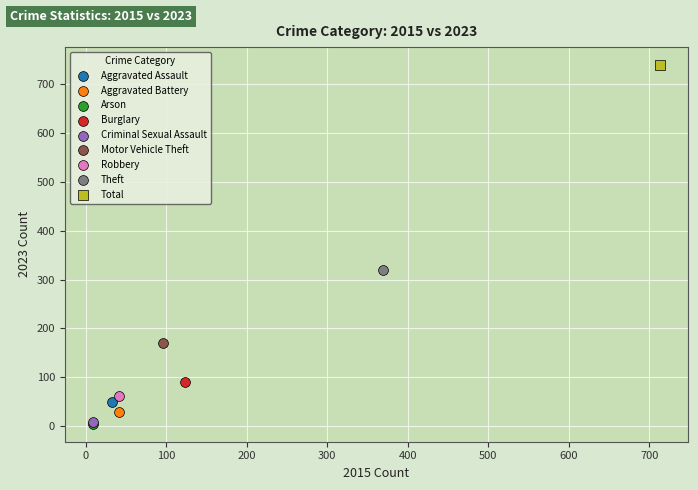

What are all the series names shown in the legend?

Aggravated Assault, Aggravated Battery, Arson, Burglary, Criminal Sexual Assault, Motor Vehicle Theft, Robbery, Theft, Total